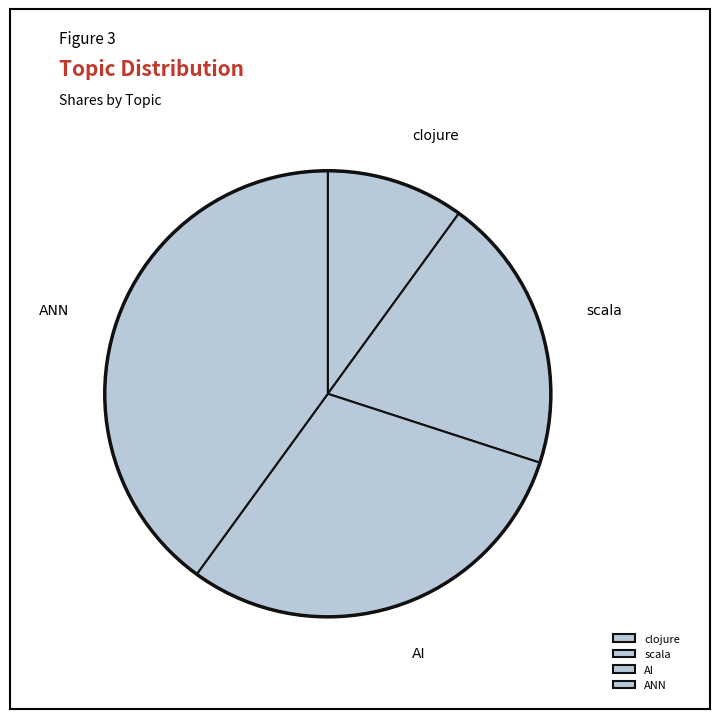

True or false: ANN accounts for 30% of the total.

False